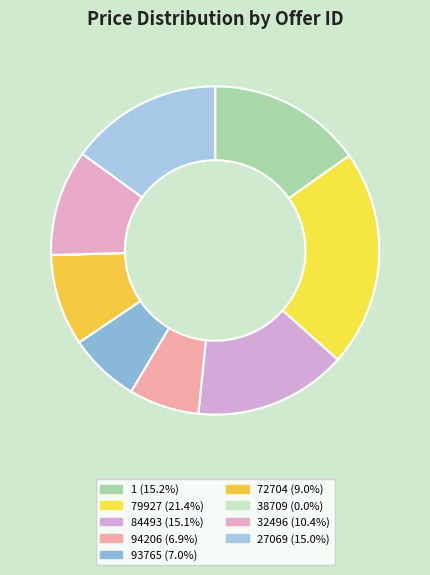

The 84493 slice represents 15% of the pie. True or false?

True